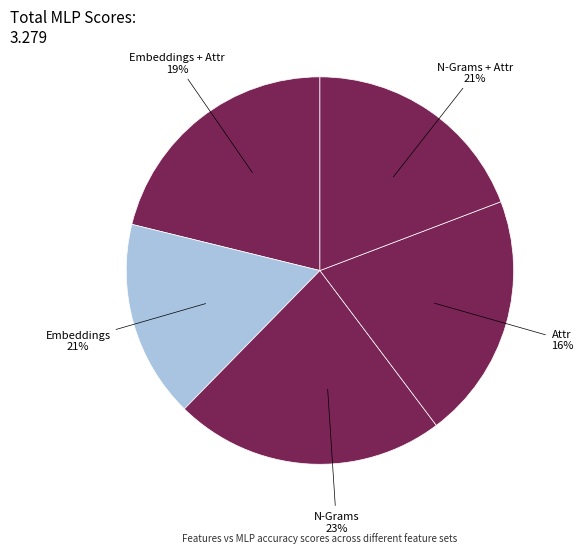

Combined, do N-Grams + Attr and N-Grams account for over 50%?

No